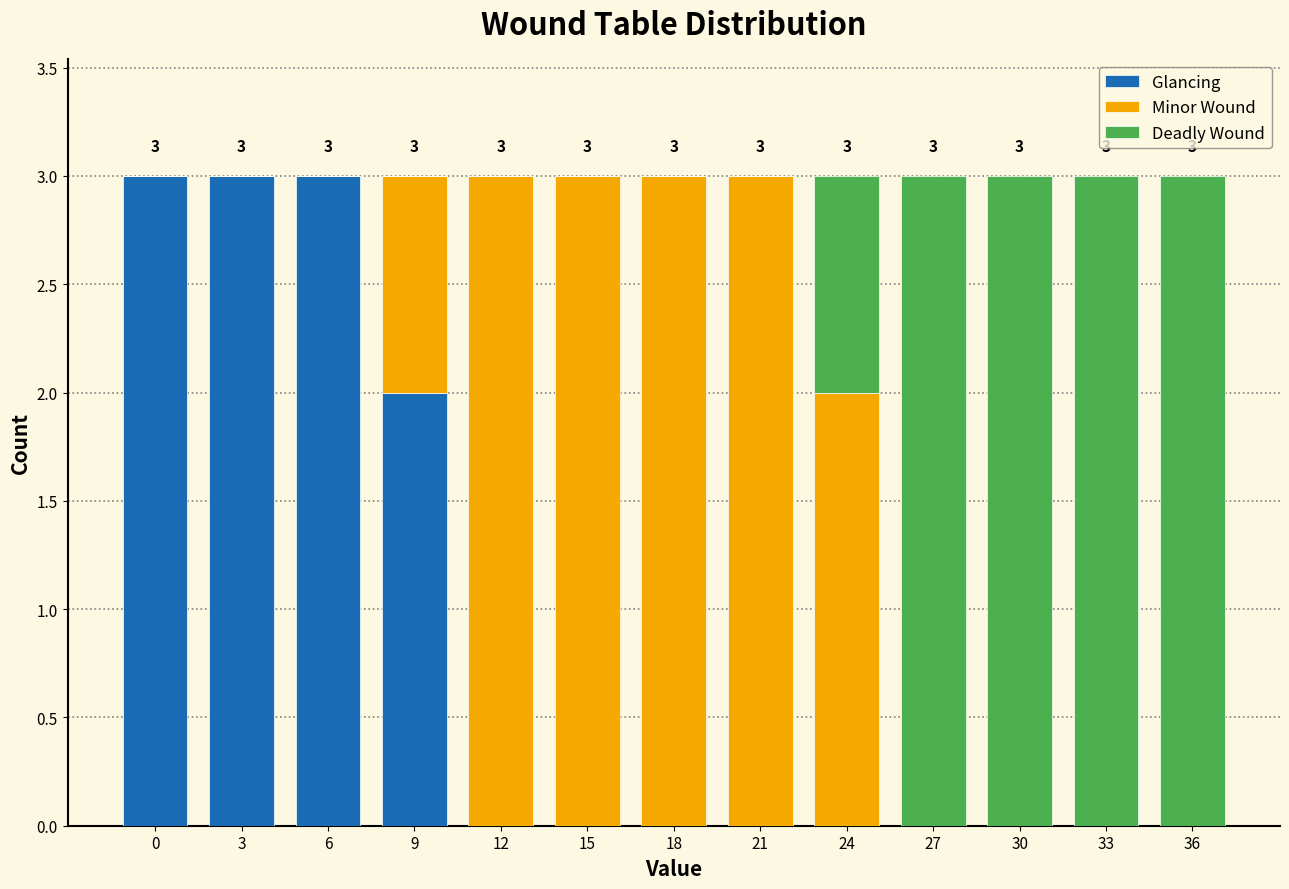

What is the total value across all series at 18?

3